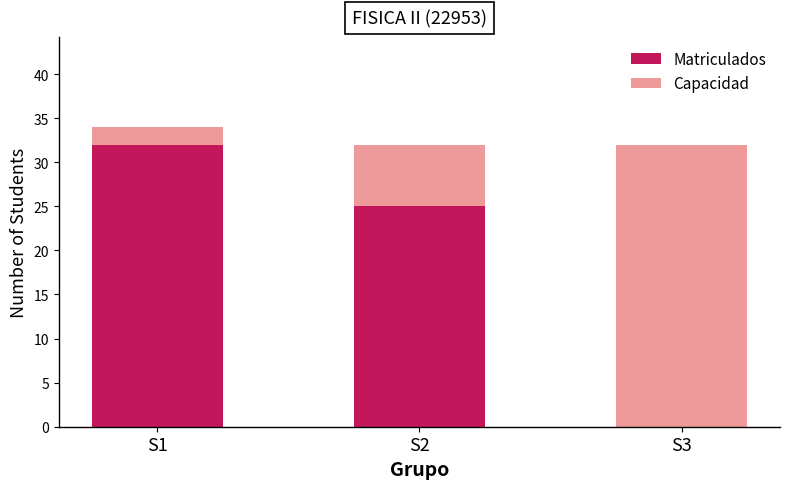

Reading left to right, list the values for the Matriculados series.

S1=32	S2=25	S3=0